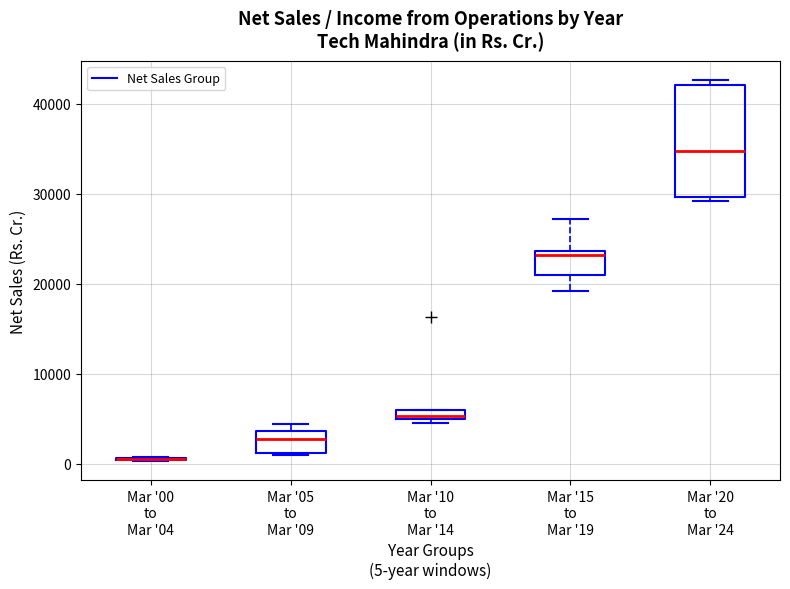

Where does the median line of the box for Mar '15 to Mar '19 sit on the y-axis? The values are not printed on the chart, so give them approximately, as read against the axis.

23000